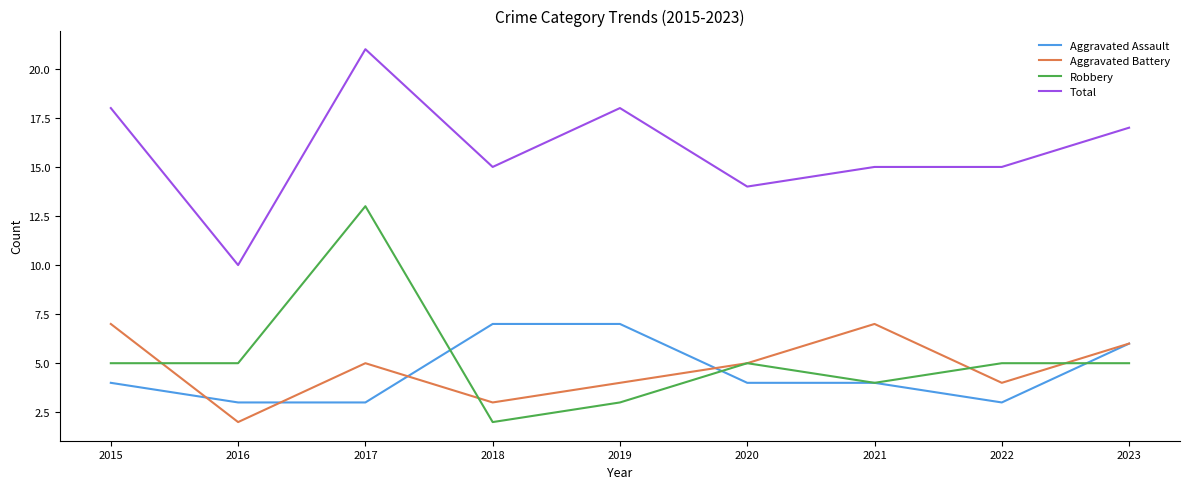

At 2017, list the series in order from largest to smallest.

Total, Robbery, Aggravated Battery, Aggravated Assault